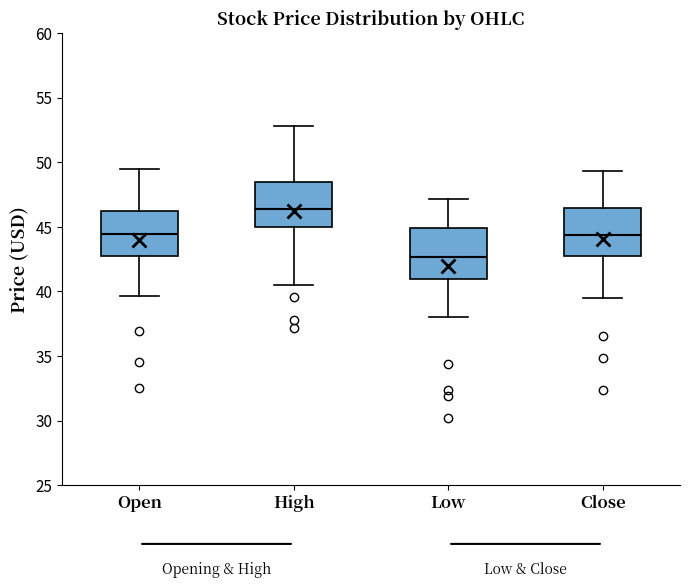

Which box's median line is the lowest?

Low